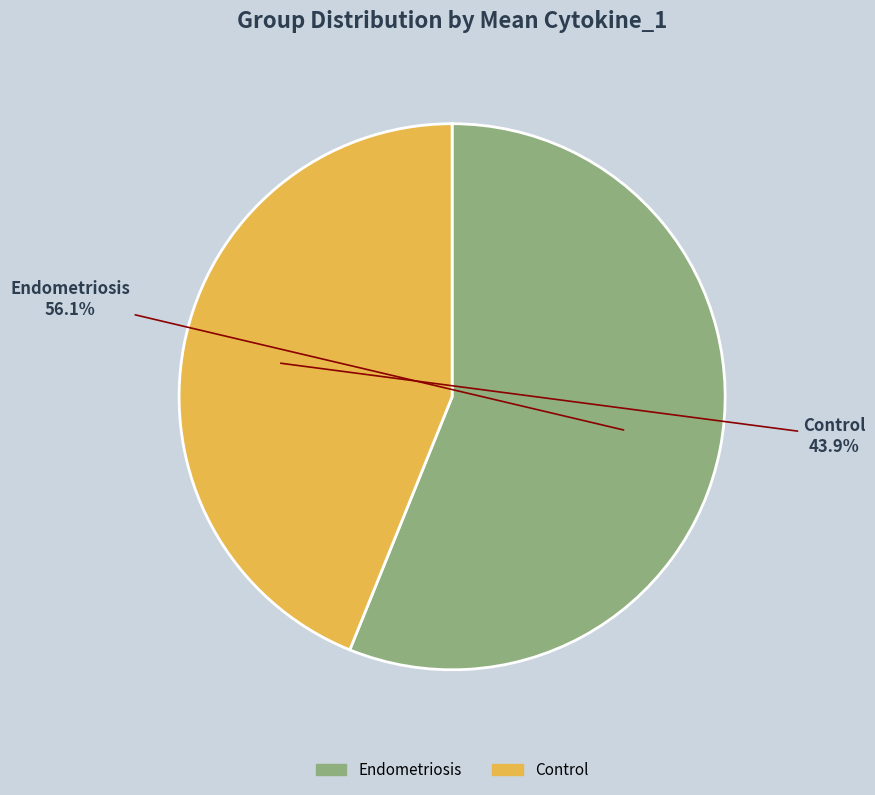

Between Control and Endometriosis, which is larger?

Endometriosis